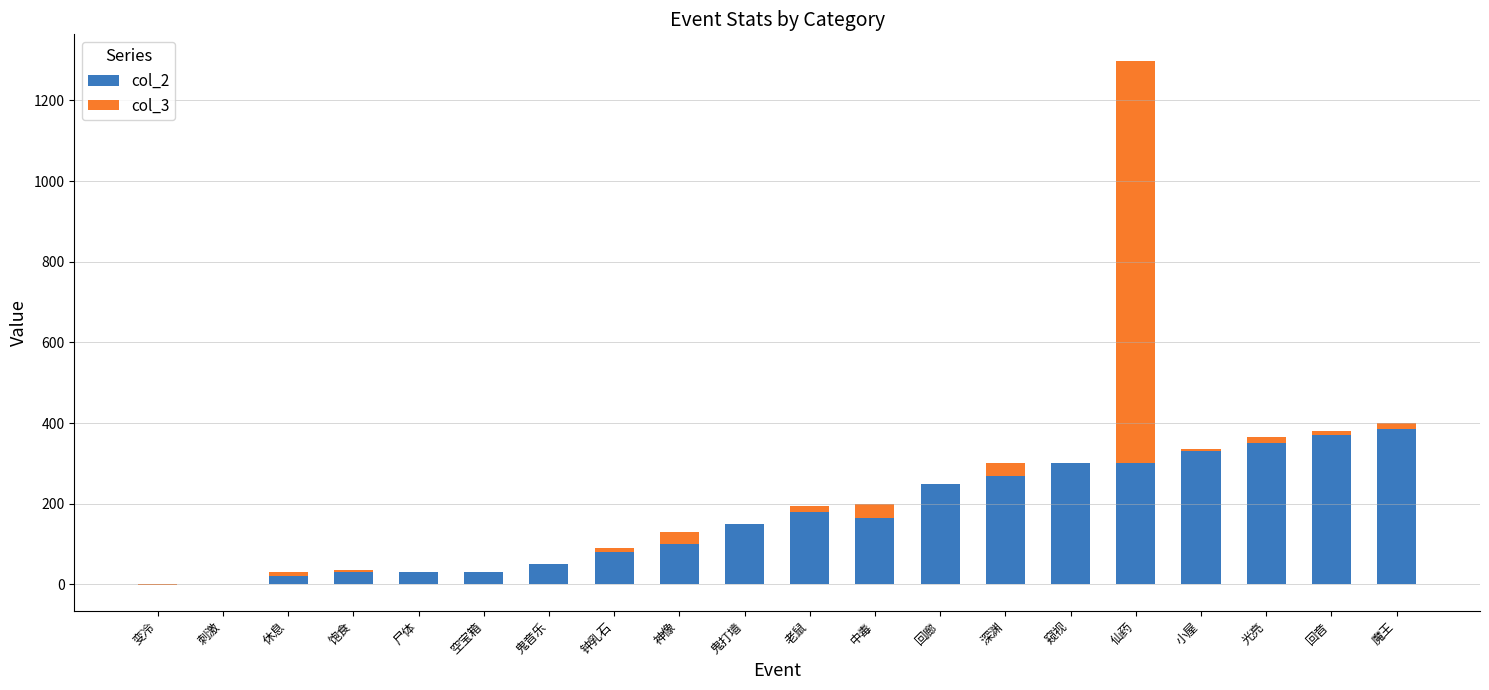

Between 小屋 and 回音, which is larger?

回音